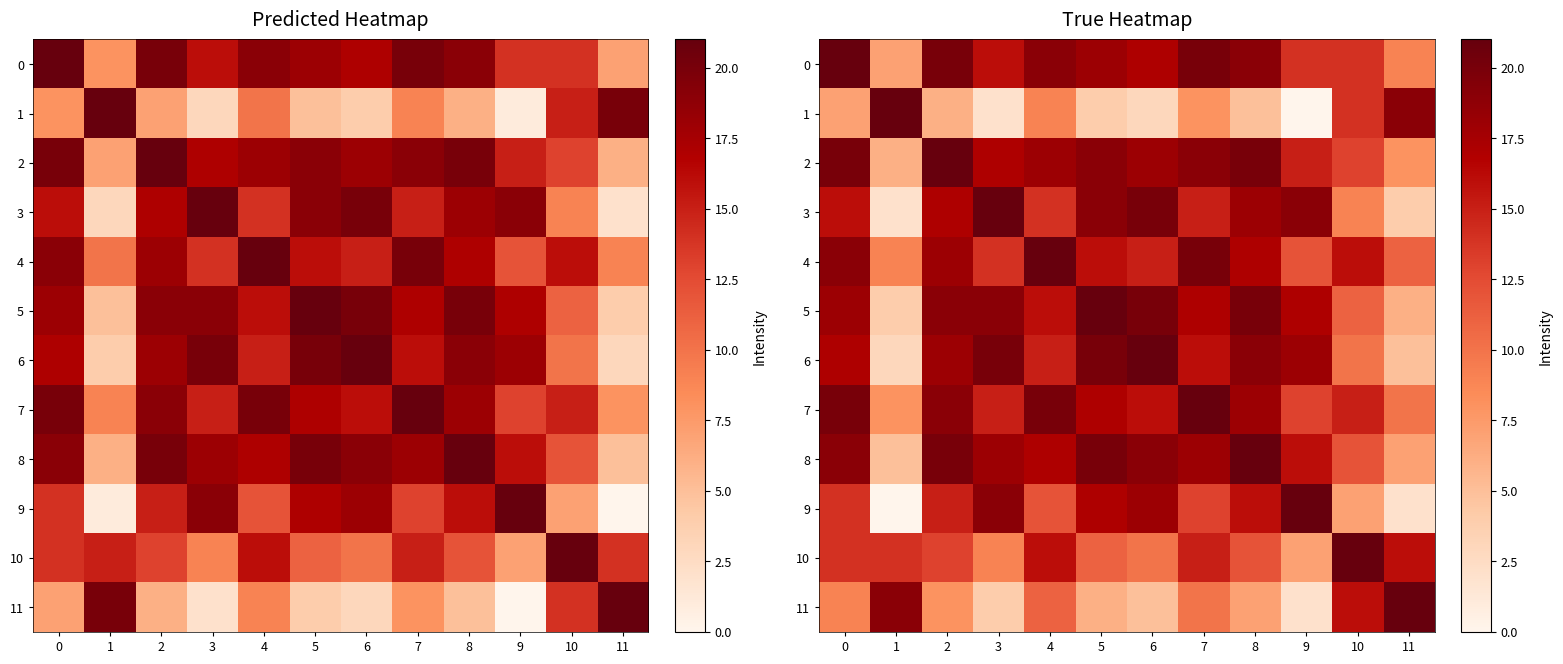

What is the average value of the 1 series?

8